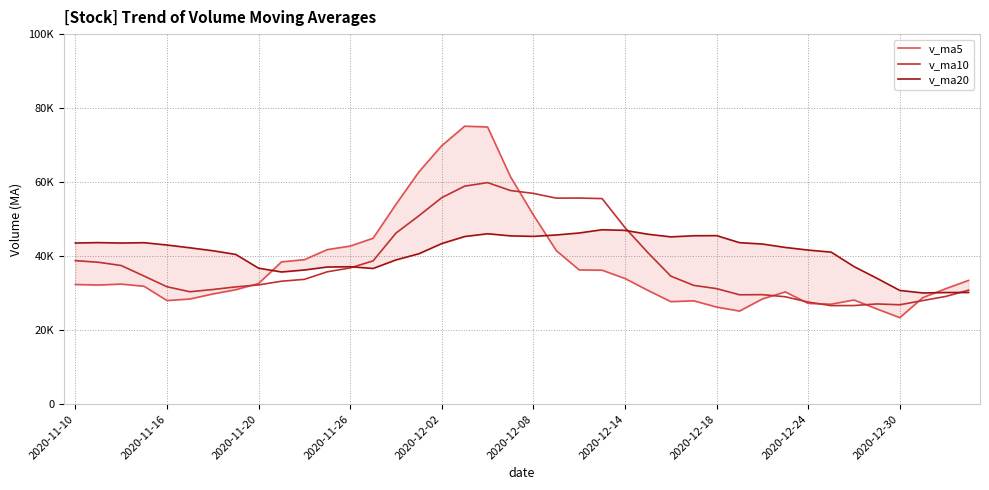

Reading left to right, transcribe all the data shown in this chart.

v_ma5: 32324.3	32177.6	32433.0	31845.9	27978.8	28401.4	29756.3	30908.0	32580.9	38433.4	39027.8	41754.8	42699.9	44823.1	54003.6	62758.8	69853.4	75111.2	74895.6	61436.8	51122.4	41479.4	36262.4	36182.5	33942.9	30729.2	27690.3	27909.5	26224.9	25140.7	28425.6	30322.5	27215.5	26998.4	28132.4	25708.5	23362.4	28754.5	31181.5	33432.7
v_ma10: 38774.8	38333.2	37451.4	34604.8	31708.1	30362.9	30967.0	31670.5	32213.4	33206.1	33714.6	35755.6	36803.9	38702.0	46218.5	50893.3	55804.1	58905.6	59859.3	57720.2	56940.6	55666.4	55686.8	55539.0	47689.8	40925.8	34584.8	32086.0	31203.7	29541.8	29577.4	29006.4	27562.5	26611.7	26636.5	27067.0	26842.5	27985.0	29090.0	30782.5
v_ma20: 43535.5	43647.2	43529.0	43623.8	42990.9	42243.2	41450.4	40457.9	36734.6	35705.5	36244.7	37044.4	37127.7	36653.4	38963.3	40628.1	43385.5	45288.0	46036.3	45463.1	45327.6	45711.0	46245.4	47120.5	46954.2	45909.6	45194.5	45495.8	45531.5	43631.0	43259.0	42336.4	41624.7	41075.3	37163.2	33996.4	30713.7	30035.5	30146.8	30162.2